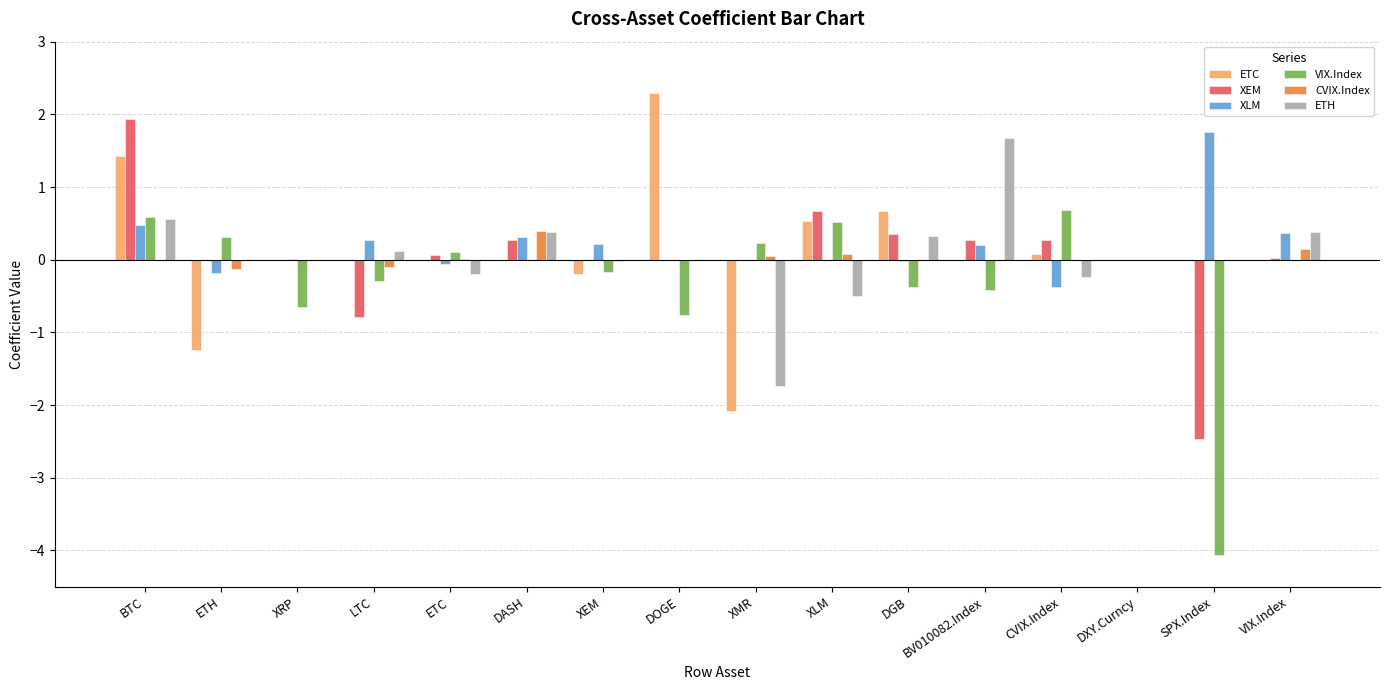

Which series changed the most between XEM and DGB?

ETC